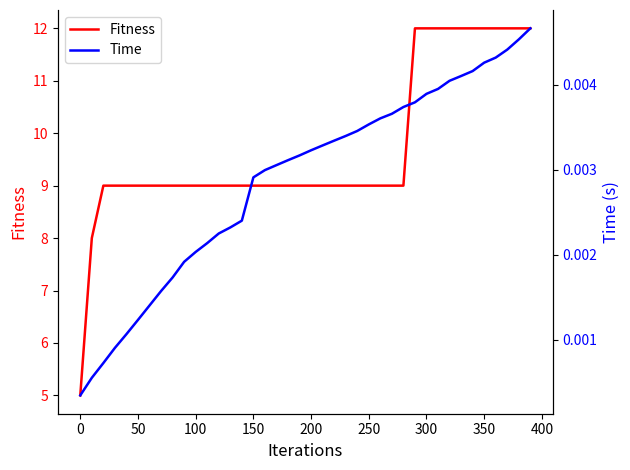

True or false: Time and Fitness cross at least once.

False